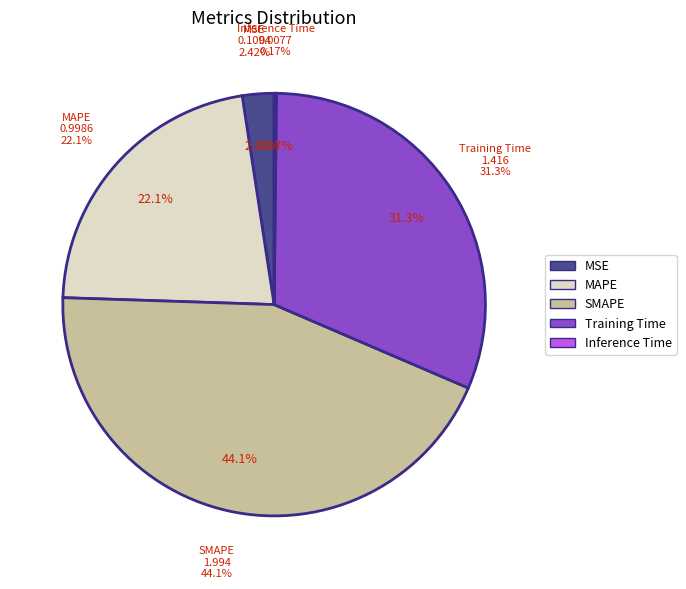

To the nearest percent, what is the difference between the largest and smallest slice percentages?

44%